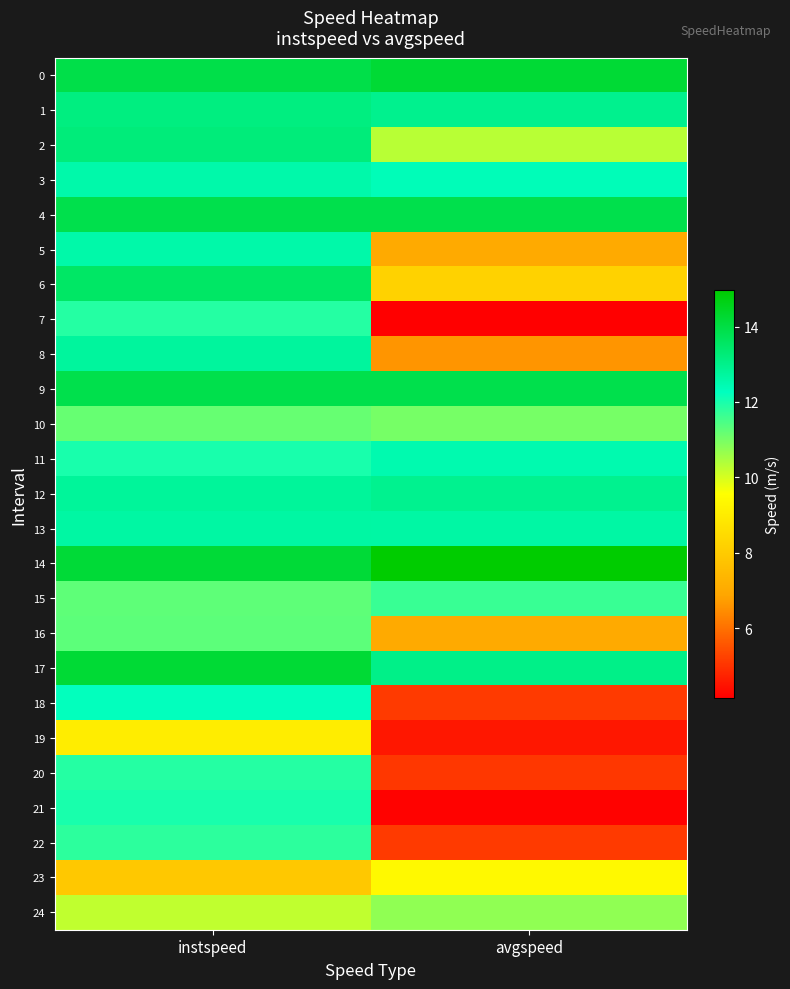

At which category does the chart reach its peak across all series?

avgspeed